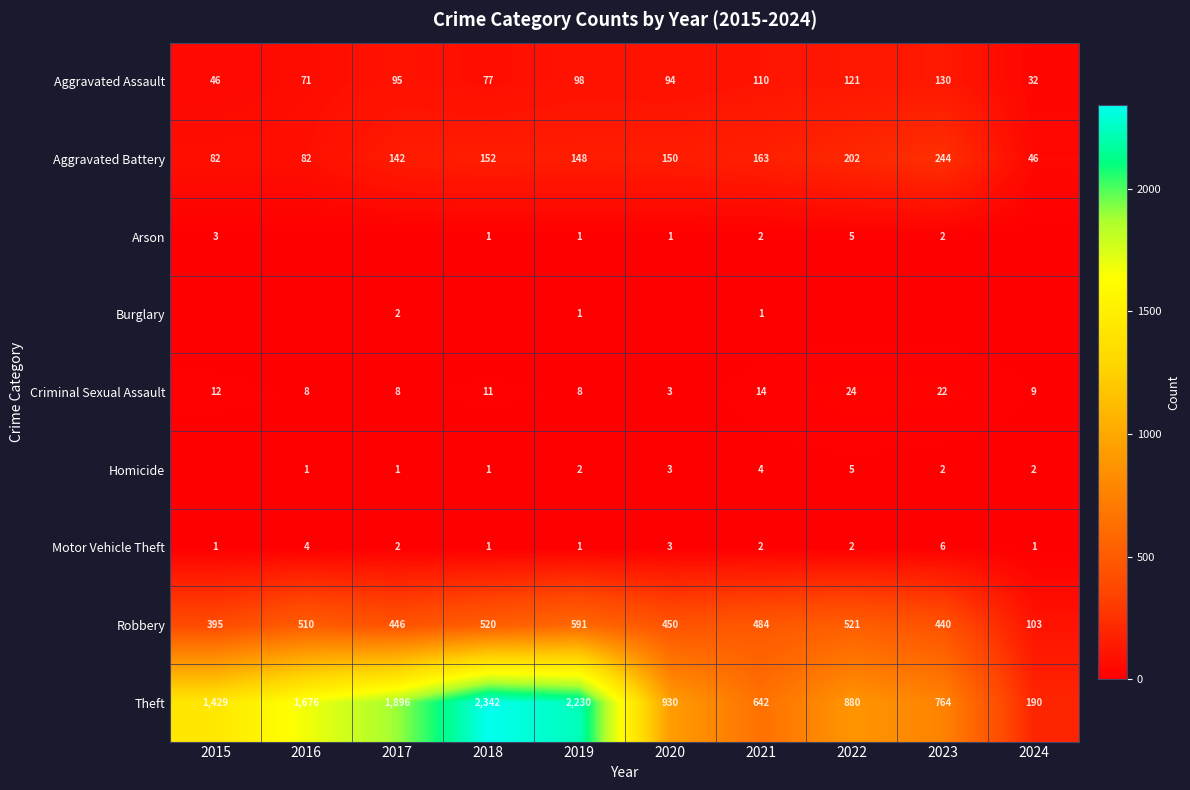

Is the value of Criminal Sexual Assault at 2022 greater than the value of Robbery at 2023?

No